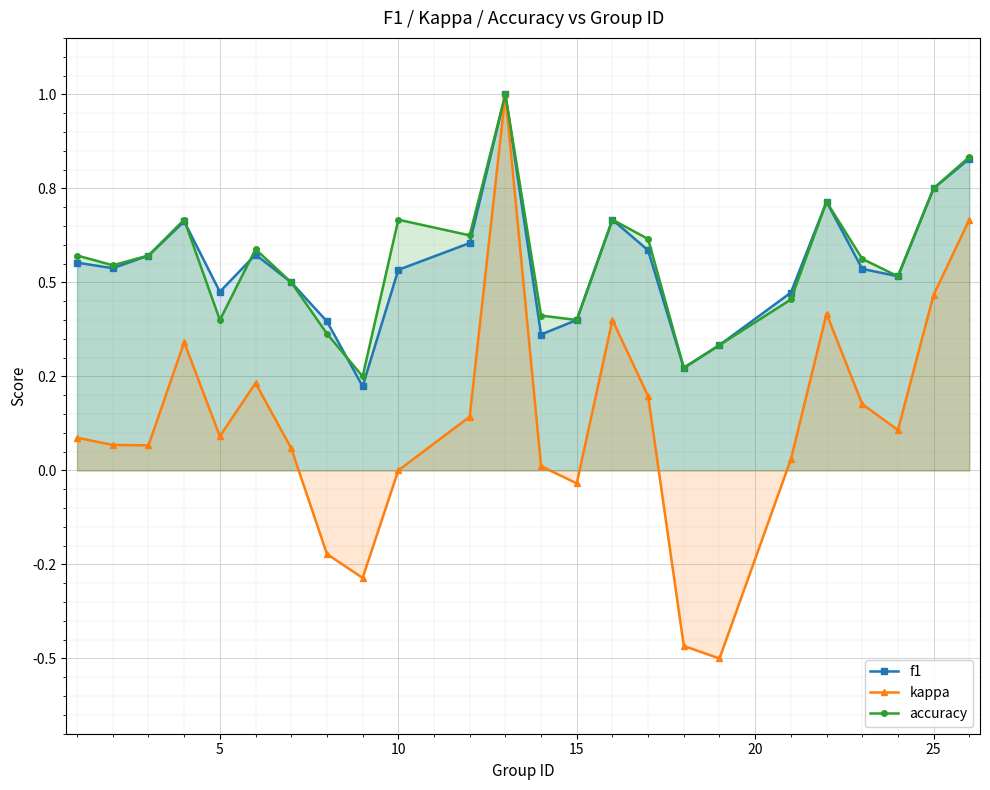

What are all the series names shown in the legend?

f1, kappa, accuracy